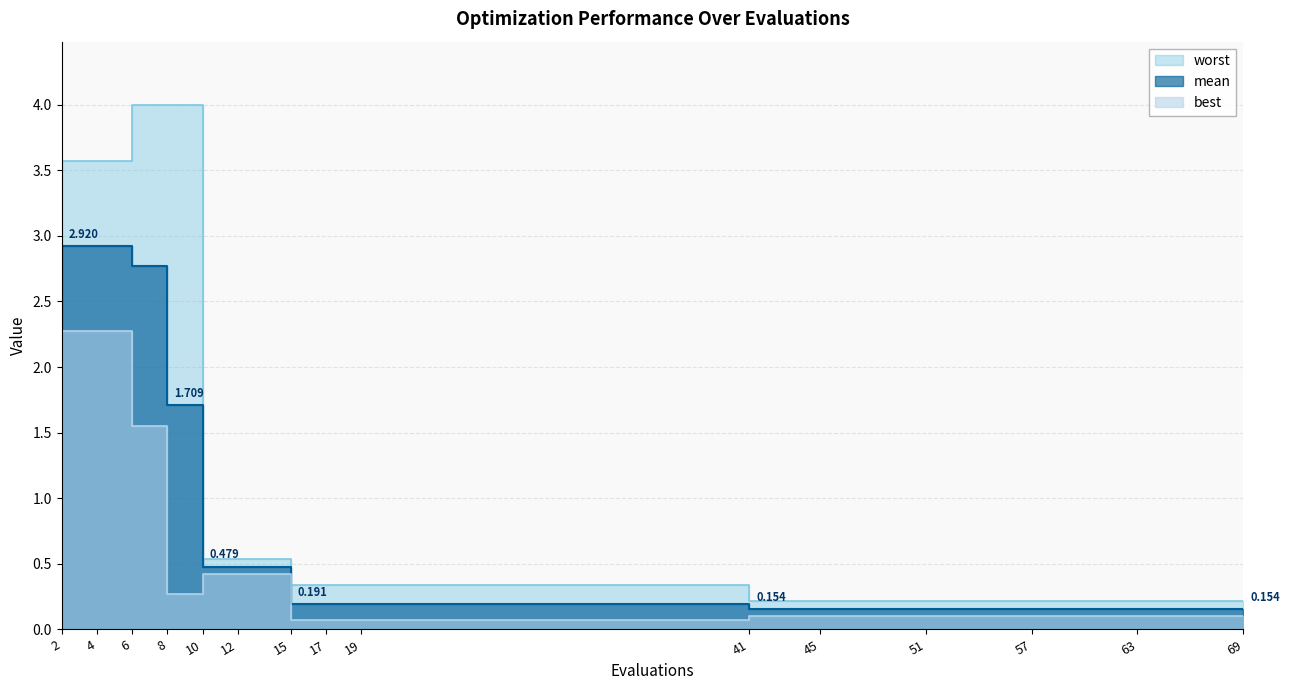

At which category is the sum across all series the highest?

2